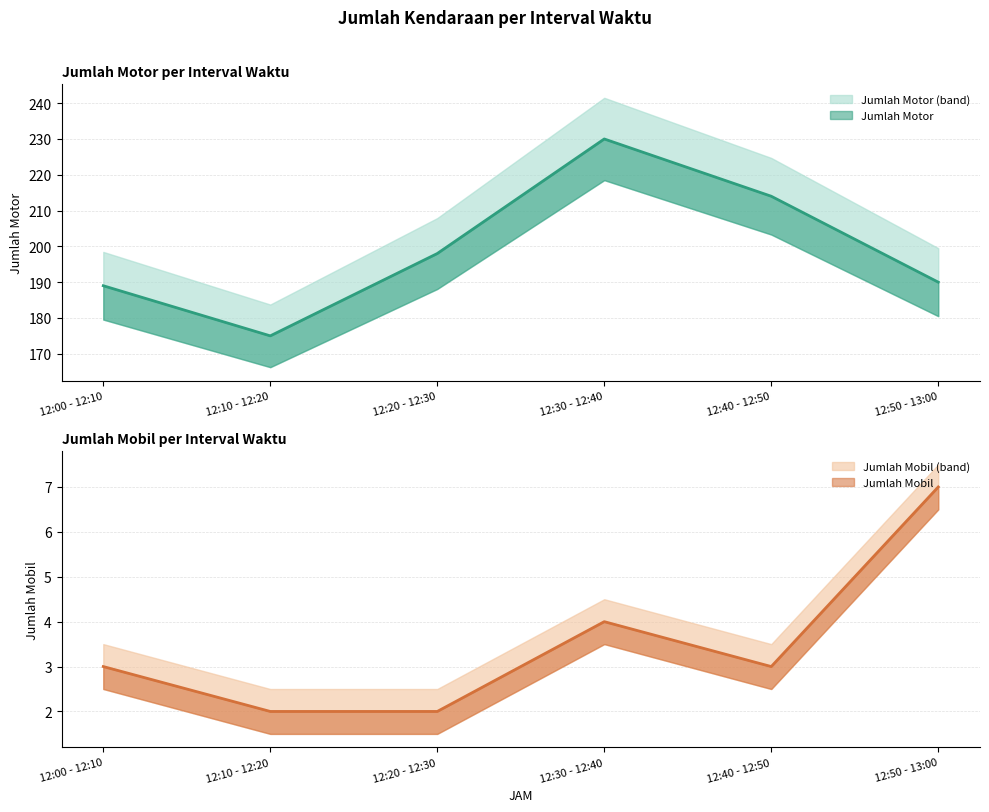

How many data points does each series have?

6